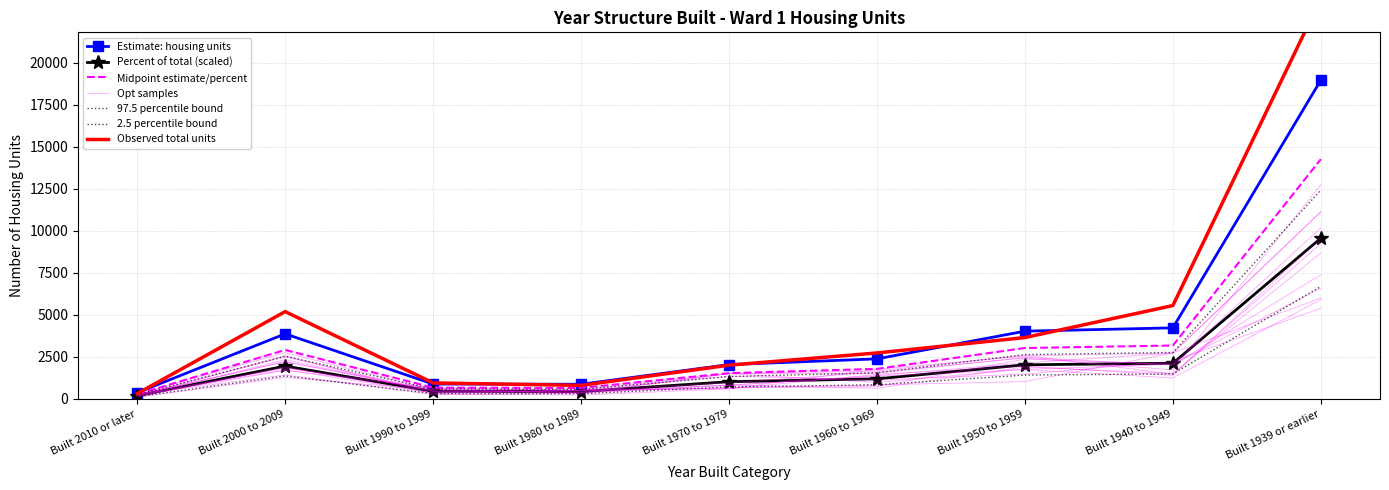

Where does the Estimate (units) series first go above 2382?

Built 2000 to 2009